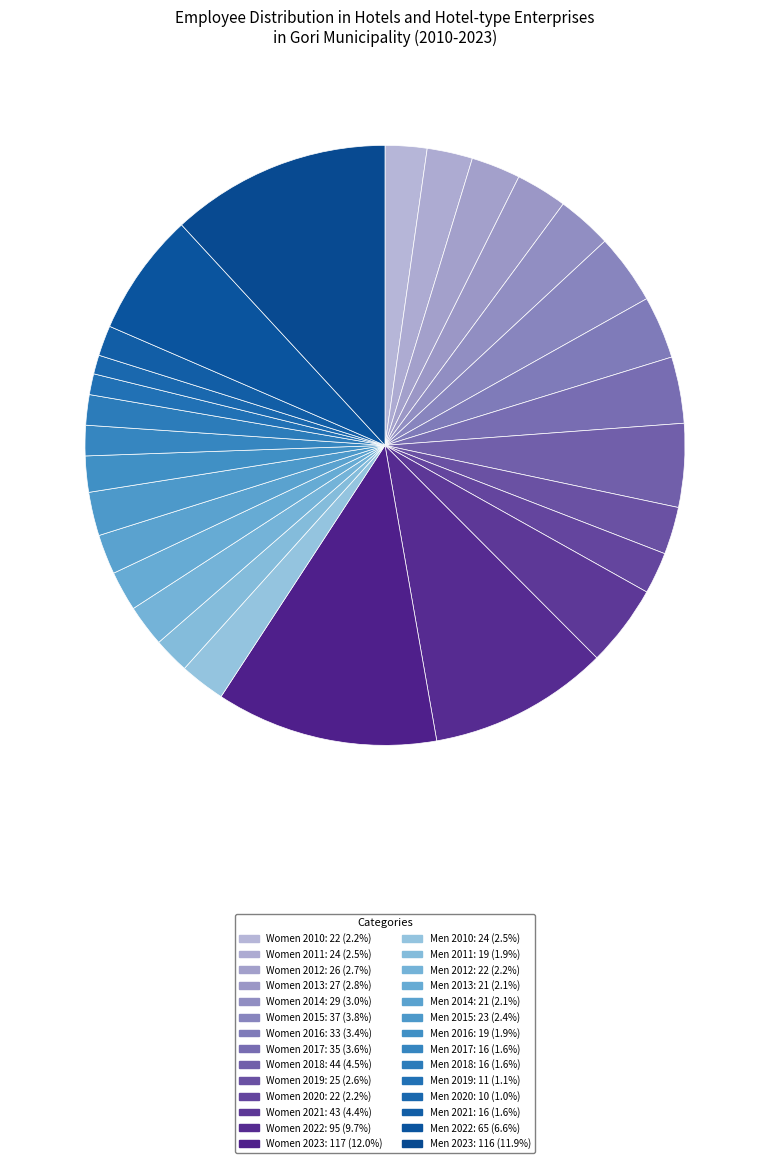

To the nearest percent, what percentage of the pie is Men 2015?

2%